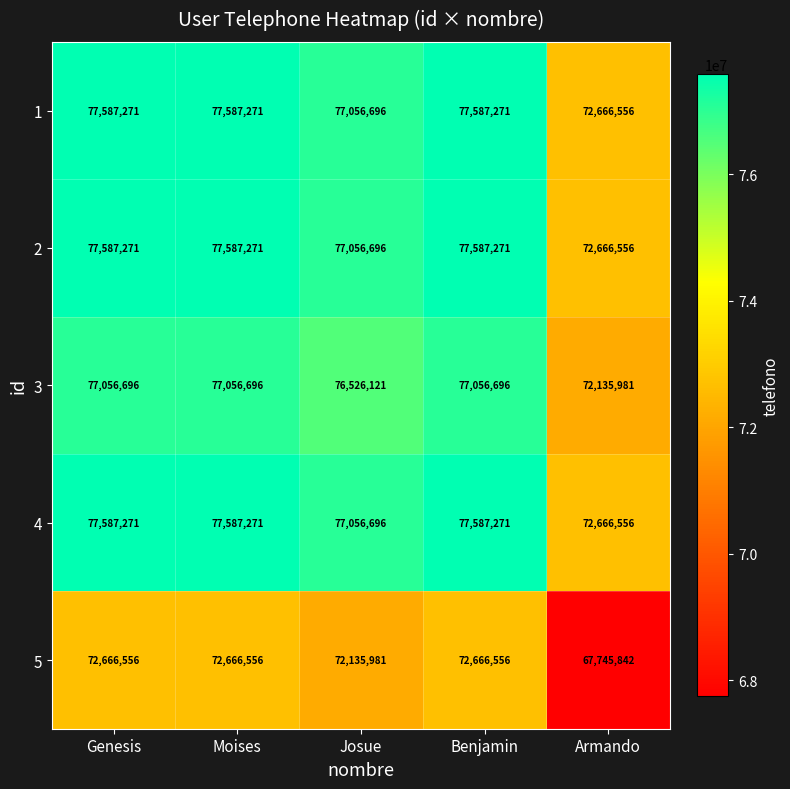

How many 2 values are between 77056696 and 77587271?

4